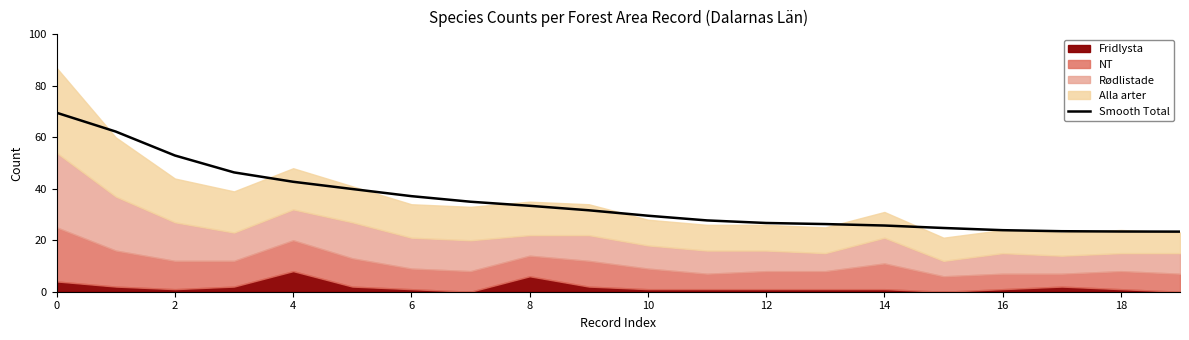

Does the chart display data point markers on the line(s)?

No